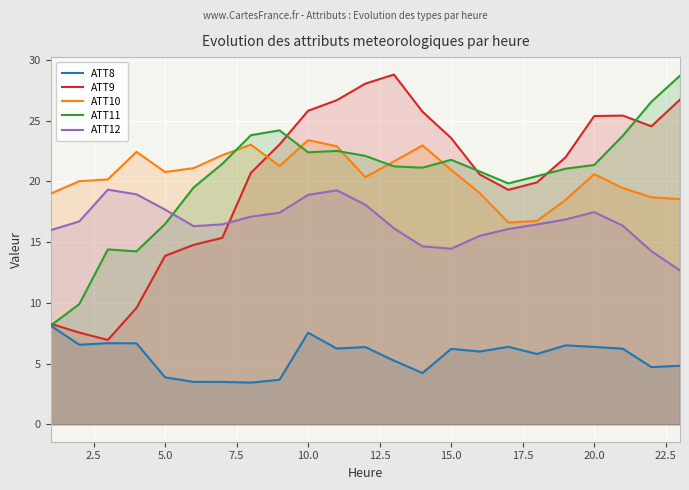

Count the number of categories in the chart.

23